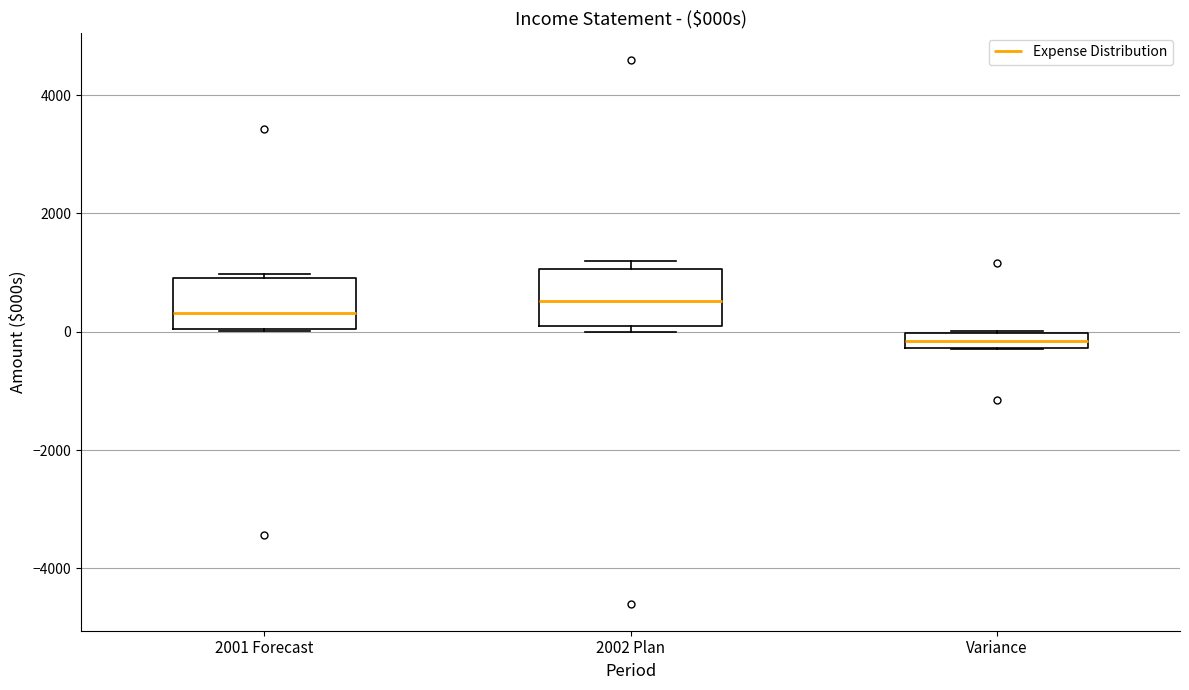

Which box's median line is the highest?

2002 Plan